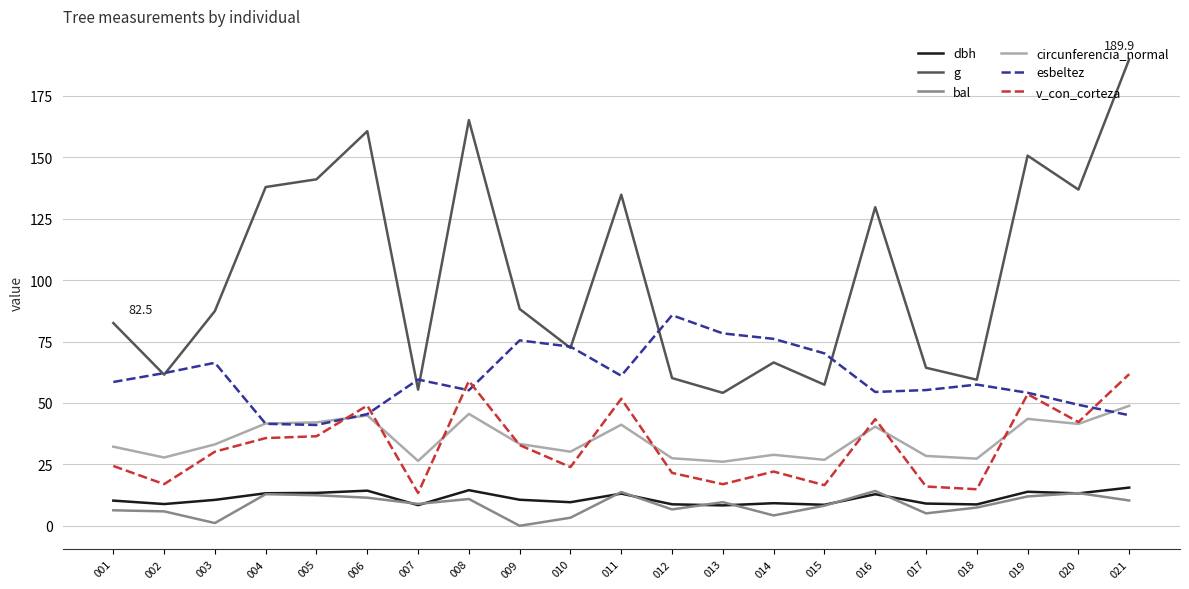

What is the difference between the circunferencia_normal values at 020 and 001?

9.3